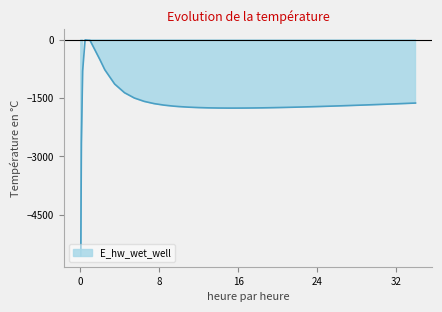

Which category has the highest value across all series?

0.46875